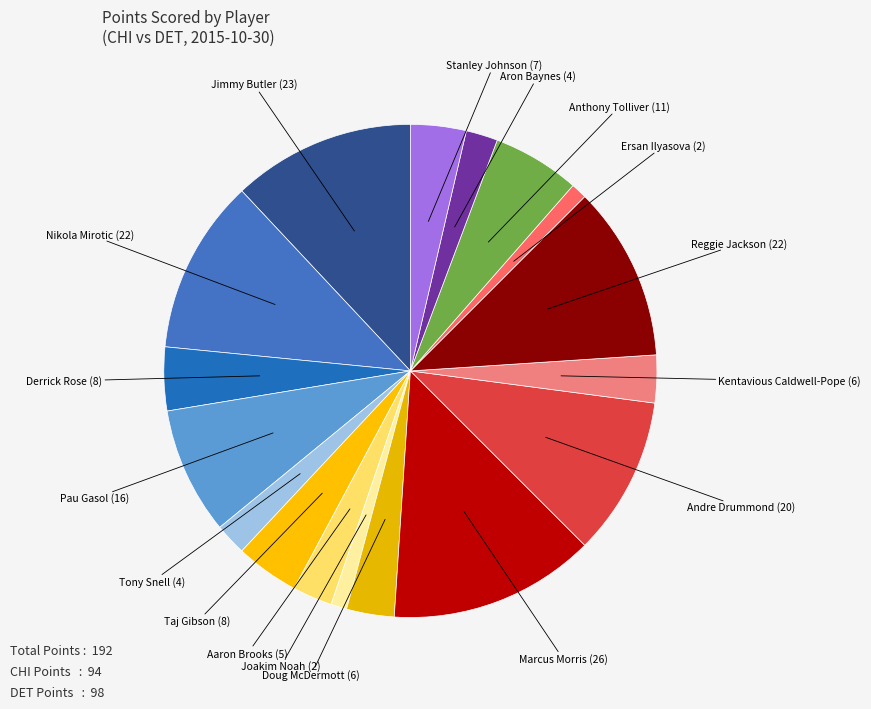

Count the number of slices in the pie.

17